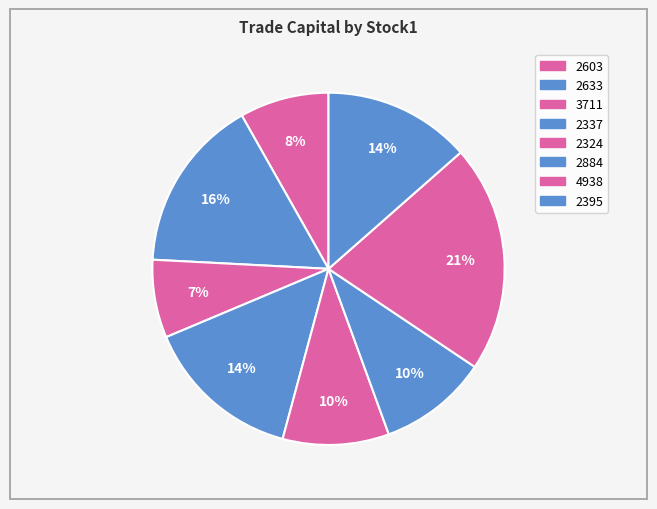

Count the number of slices in the pie.

8